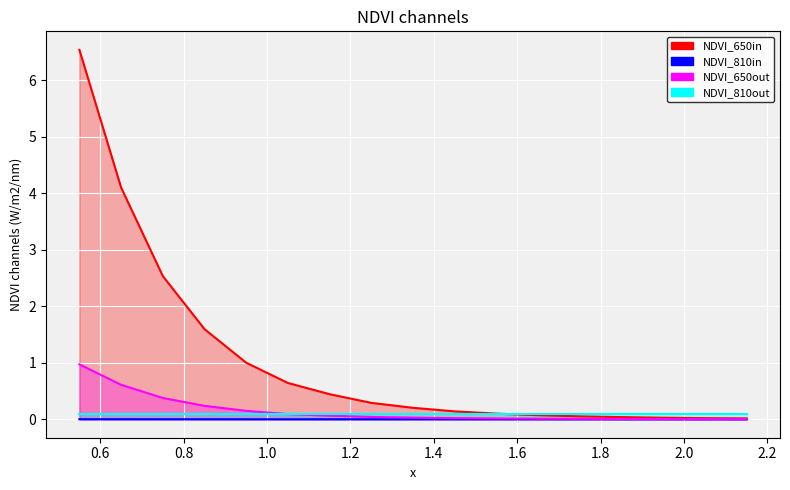

What is the label of the 9th point from the right?

1.35